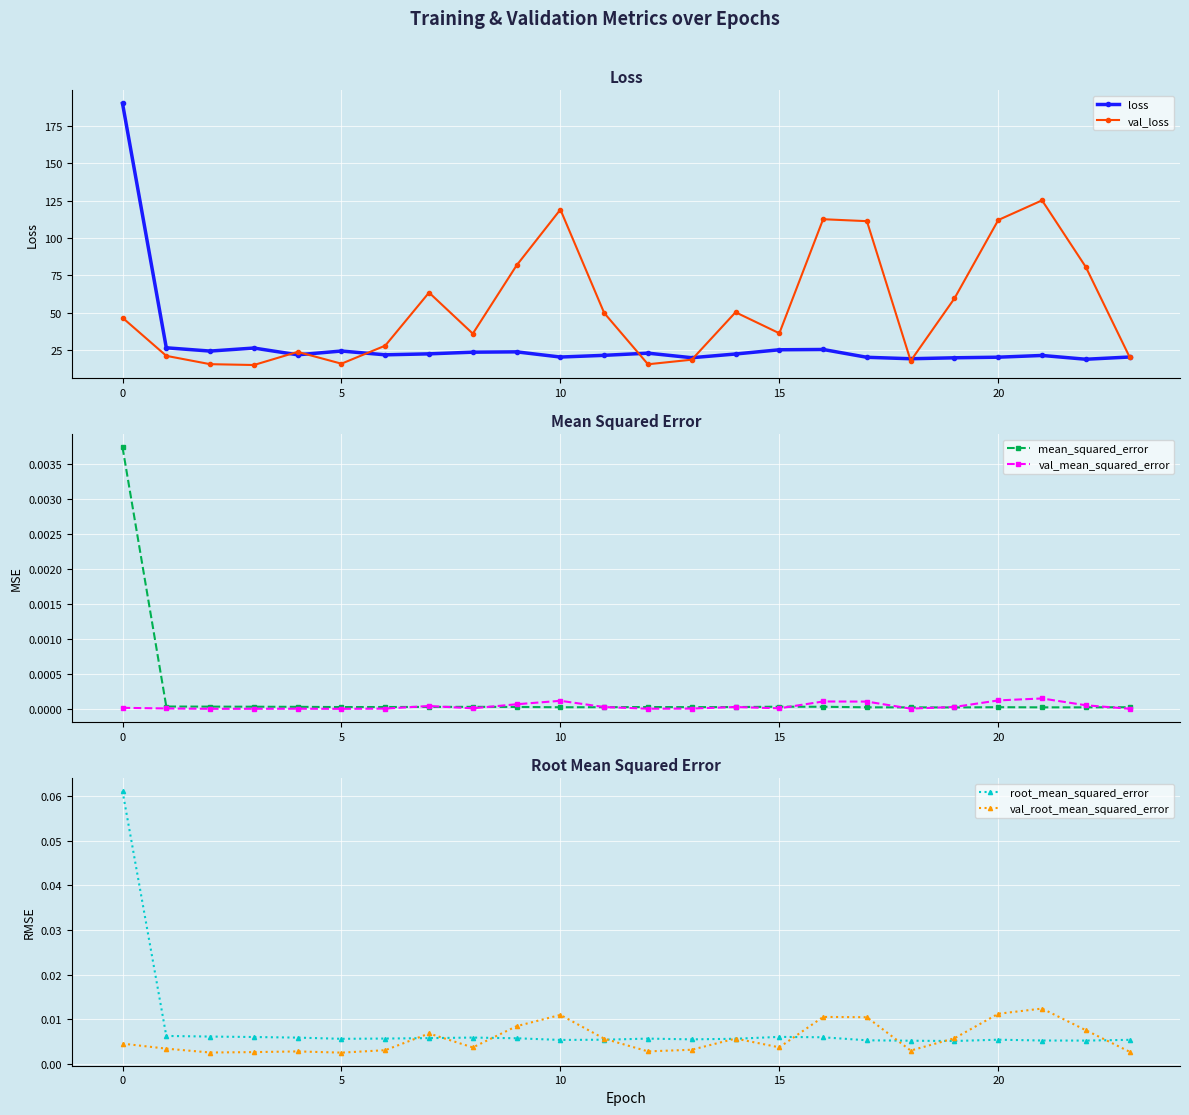

What is the sum of the loss values at 15 and 20?

45.5